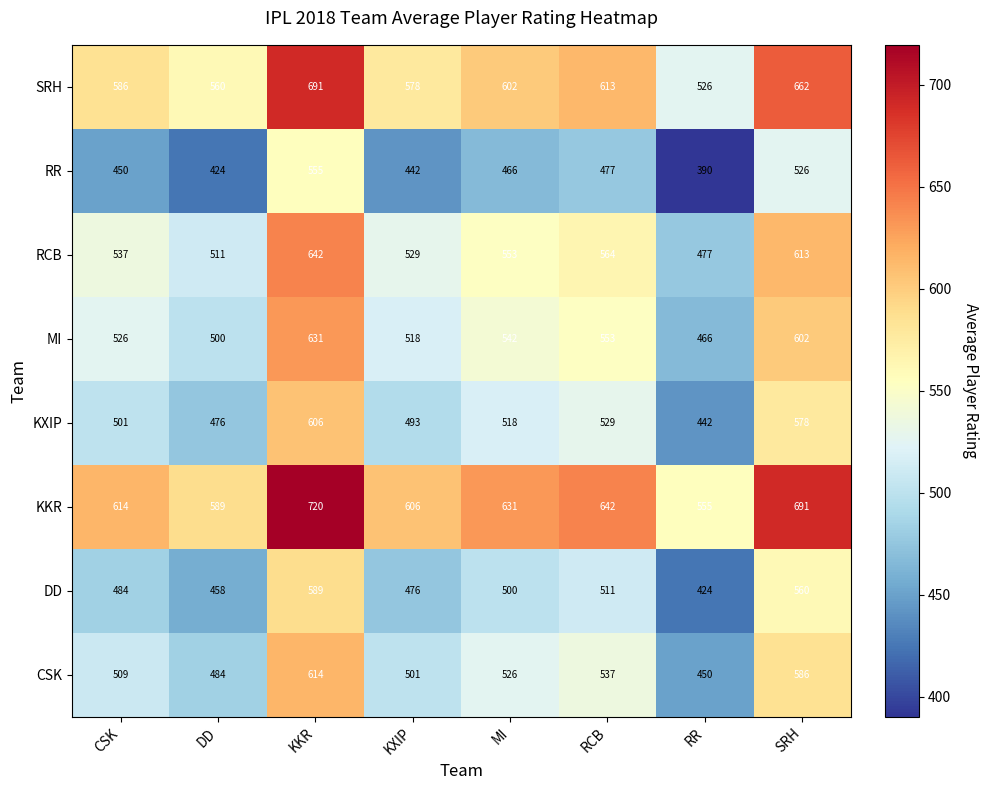

The DD series shows 476 at KXIP. True or false?

True